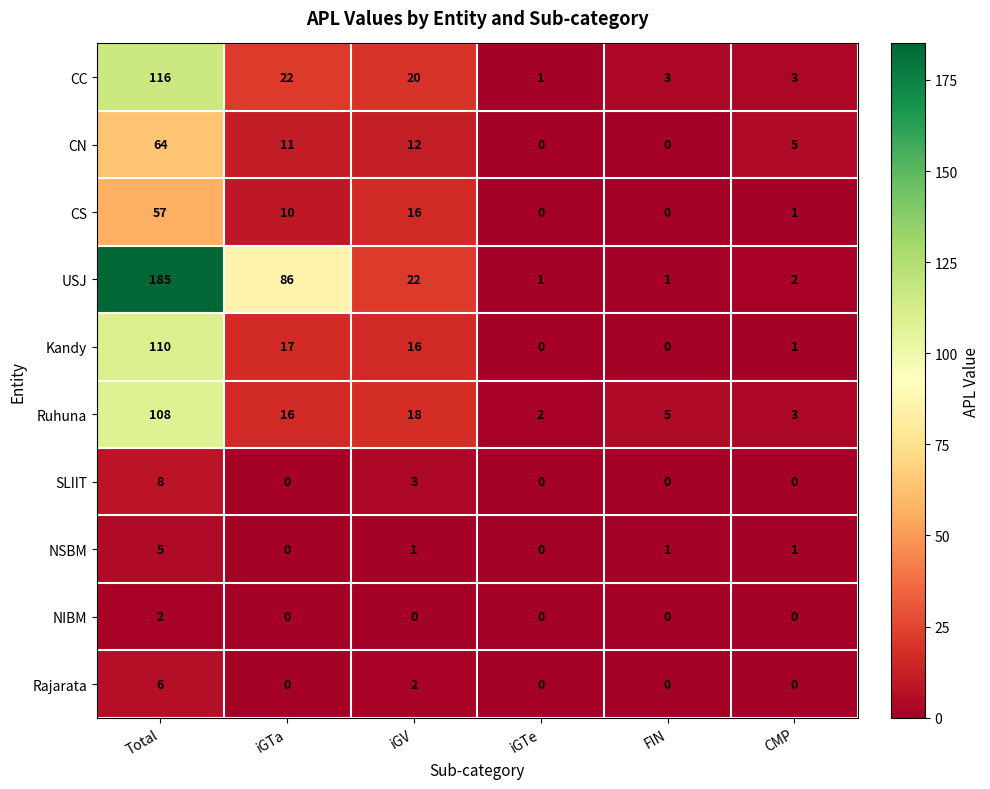

Rank the series by their maximum value, from highest to lowest.

USJ, CC, Kandy, Ruhuna, CN, CS, SLIIT, Rajarata, NSBM, NIBM